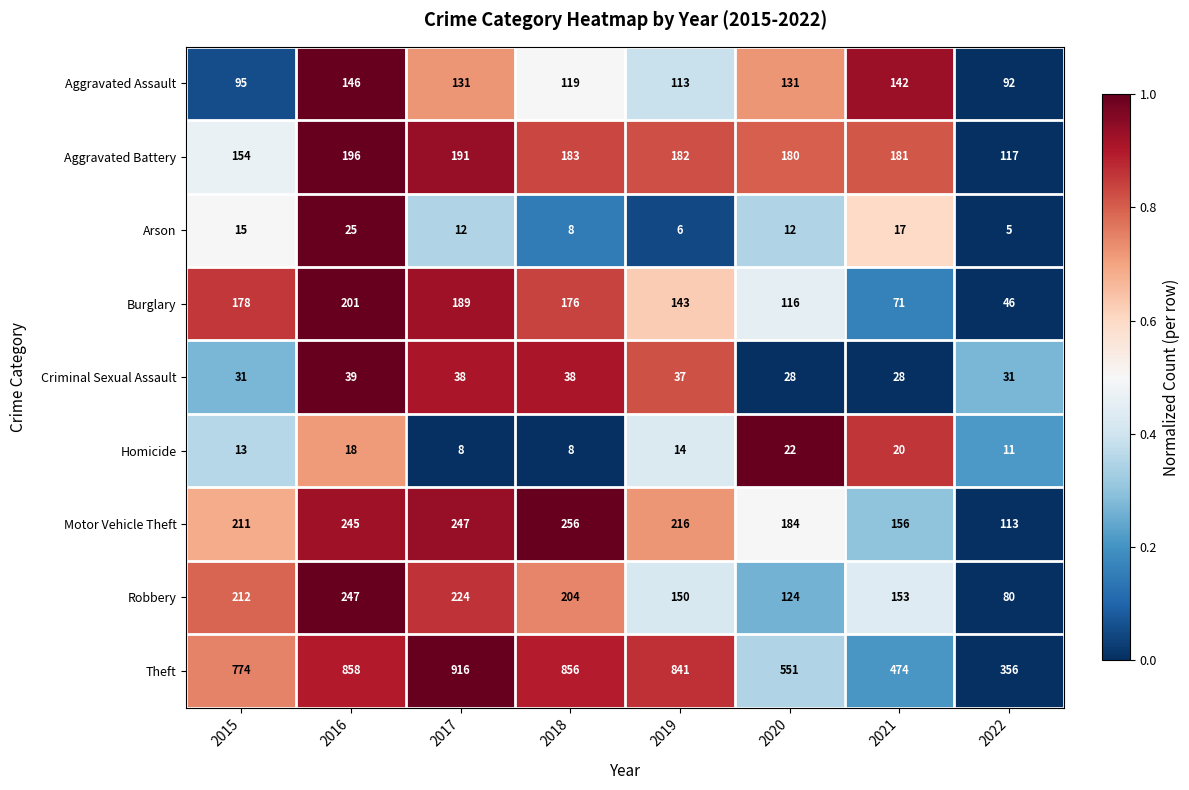

What value does the Arson series have at 2021, to the nearest 10?

20